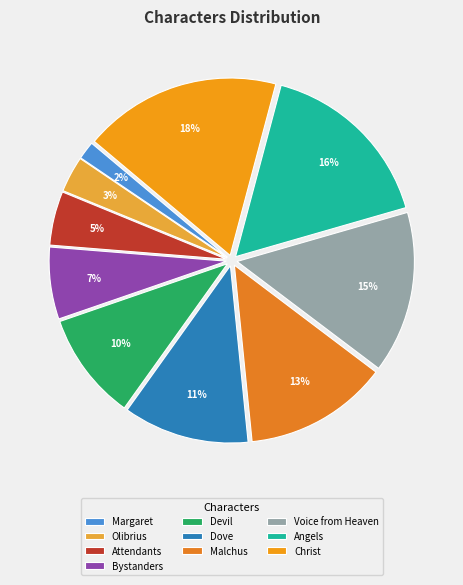

Is it true that Bystanders is 7% of the pie?

True